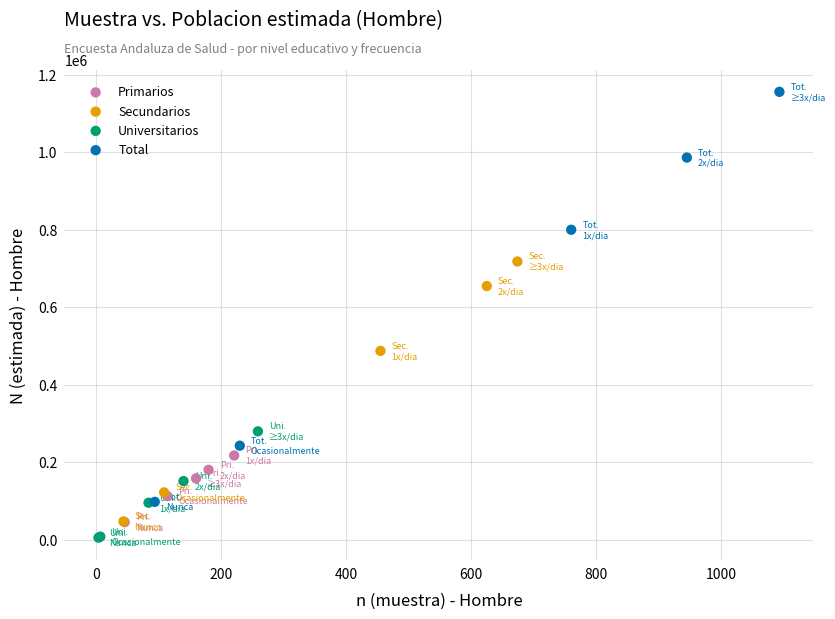

Which series has the largest Y range (max minus min)?

Total